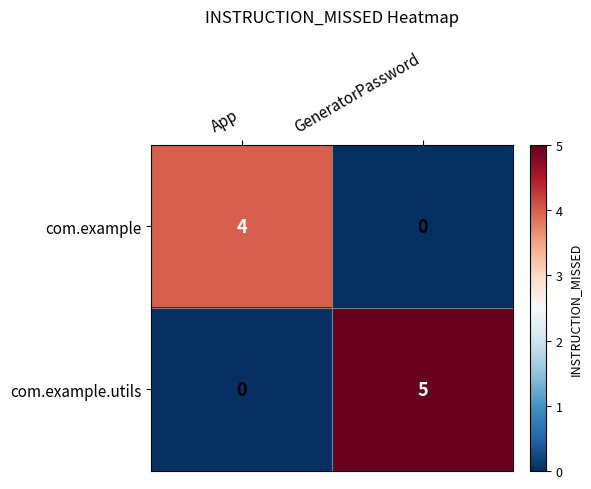

Where is com.example.utils nearest to the value 2?

App